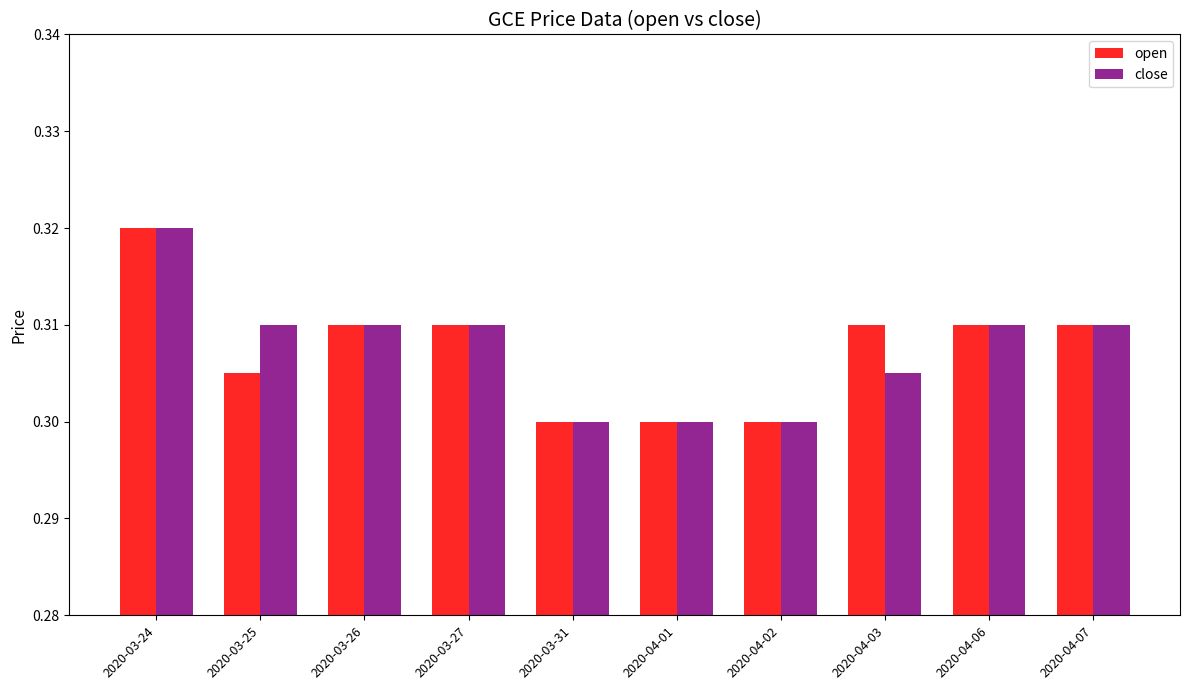

Which label corresponds to the largest value in the chart?

2020-03-24